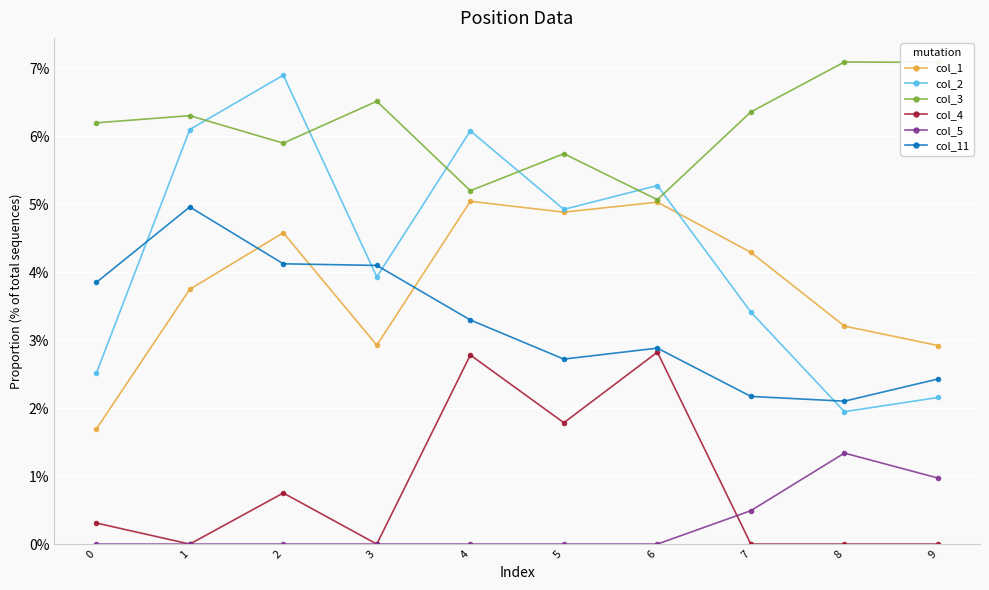

At which category does col_1 reach its first local valley?

3